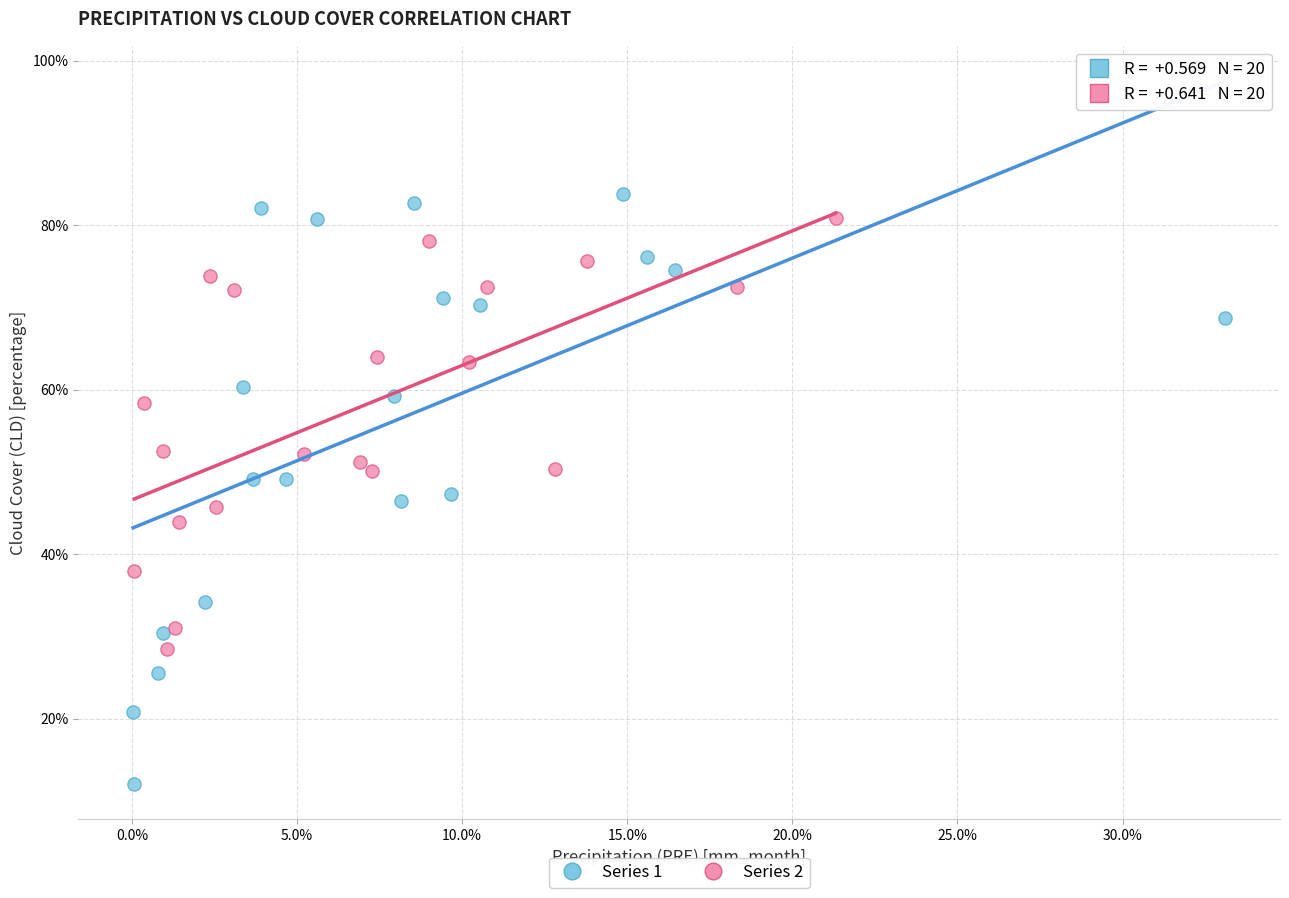

What are all the series names shown in the legend?

Series 1, Series 2